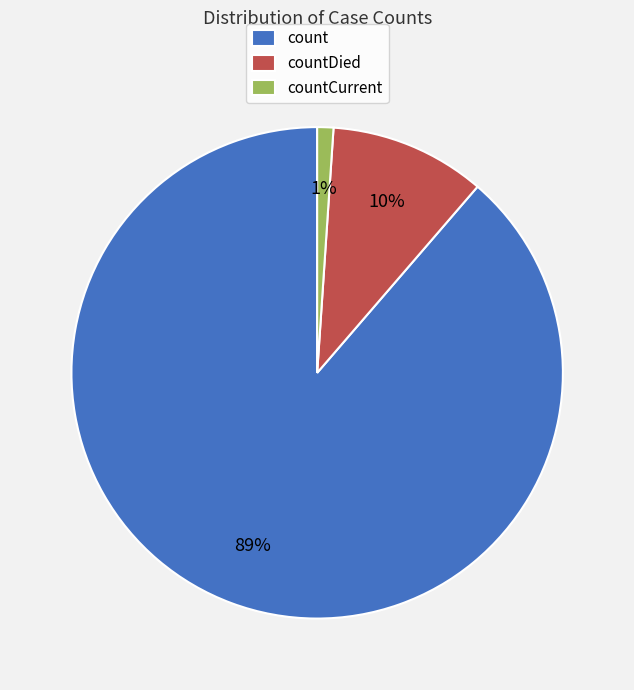

Which slice is the largest?

count